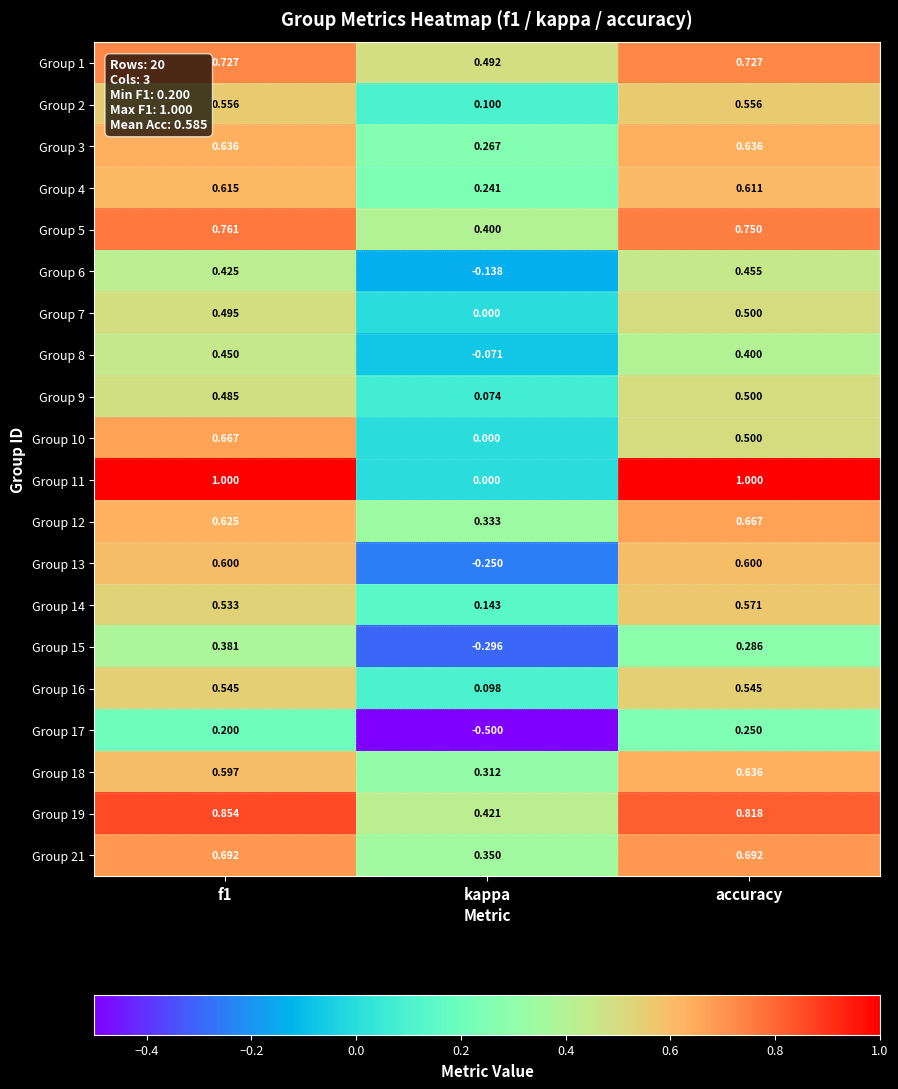

Where is Group 4 nearest to the value 0?

kappa